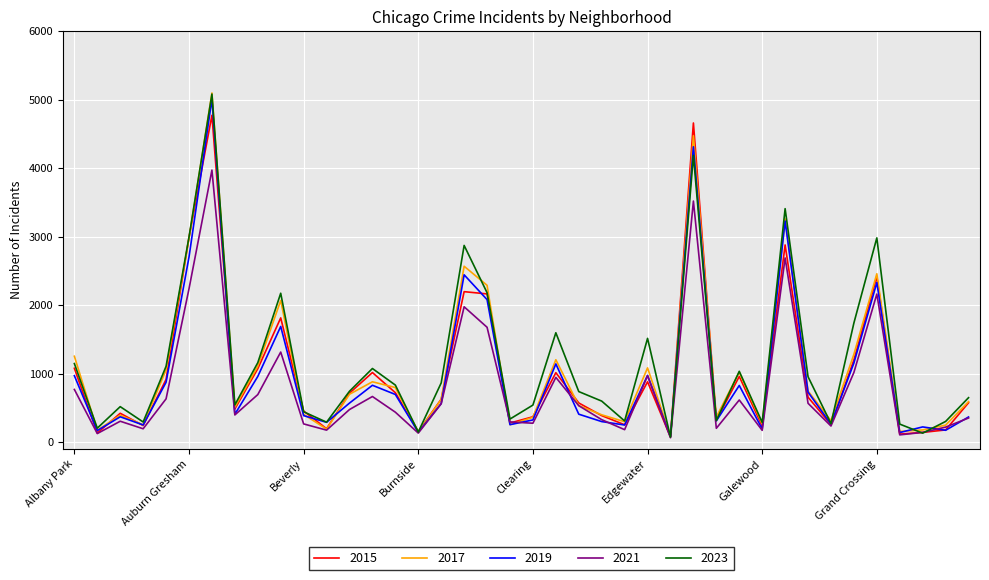

What is the greatest value displayed?

5096